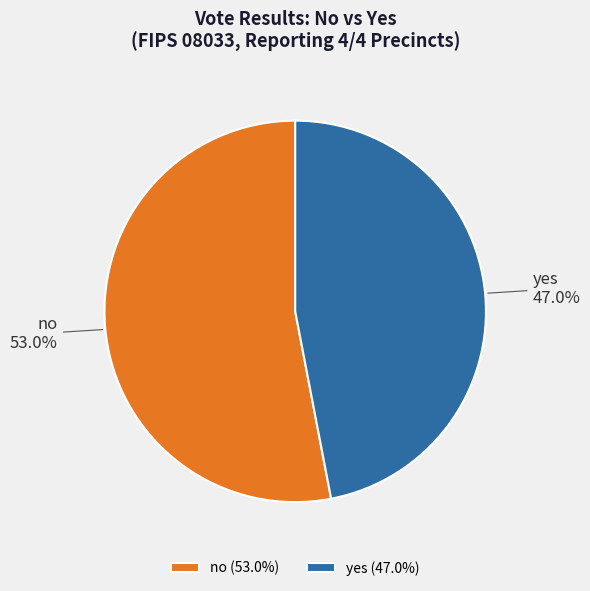

To the nearest percent, what is the combined percentage of no and yes?

100%